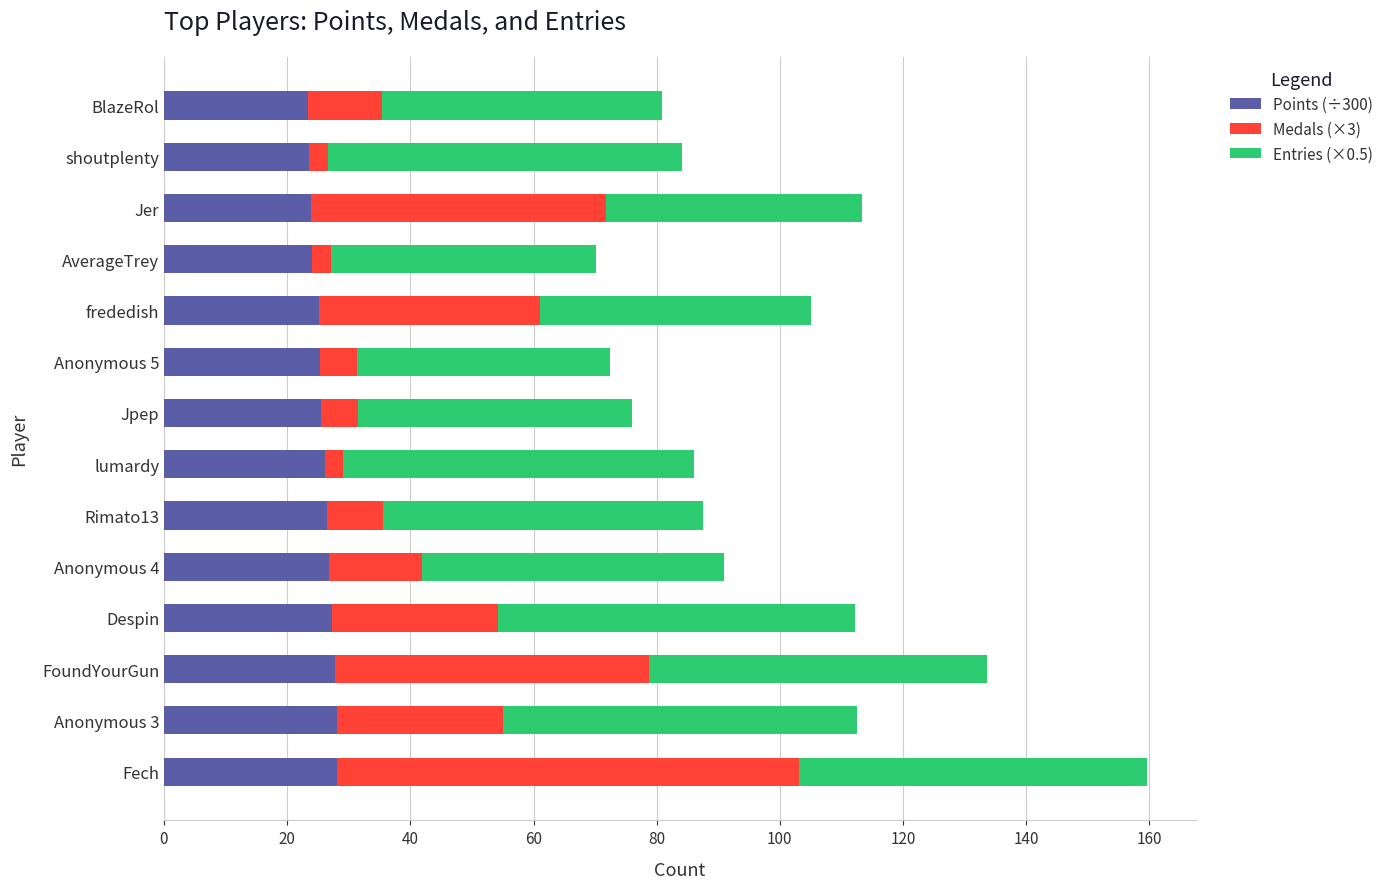

What is the difference between the second highest and minimum values in the Points (÷300) series?

4.6